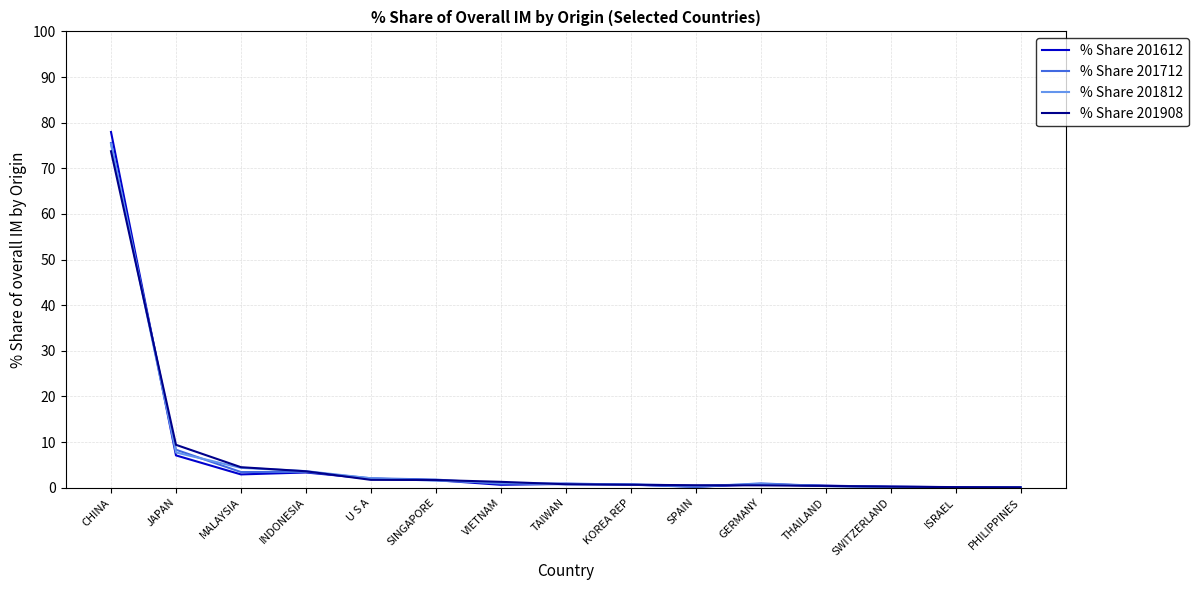

The % Share 201612 series shows 0.6 at VIETNAM. True or false?

True